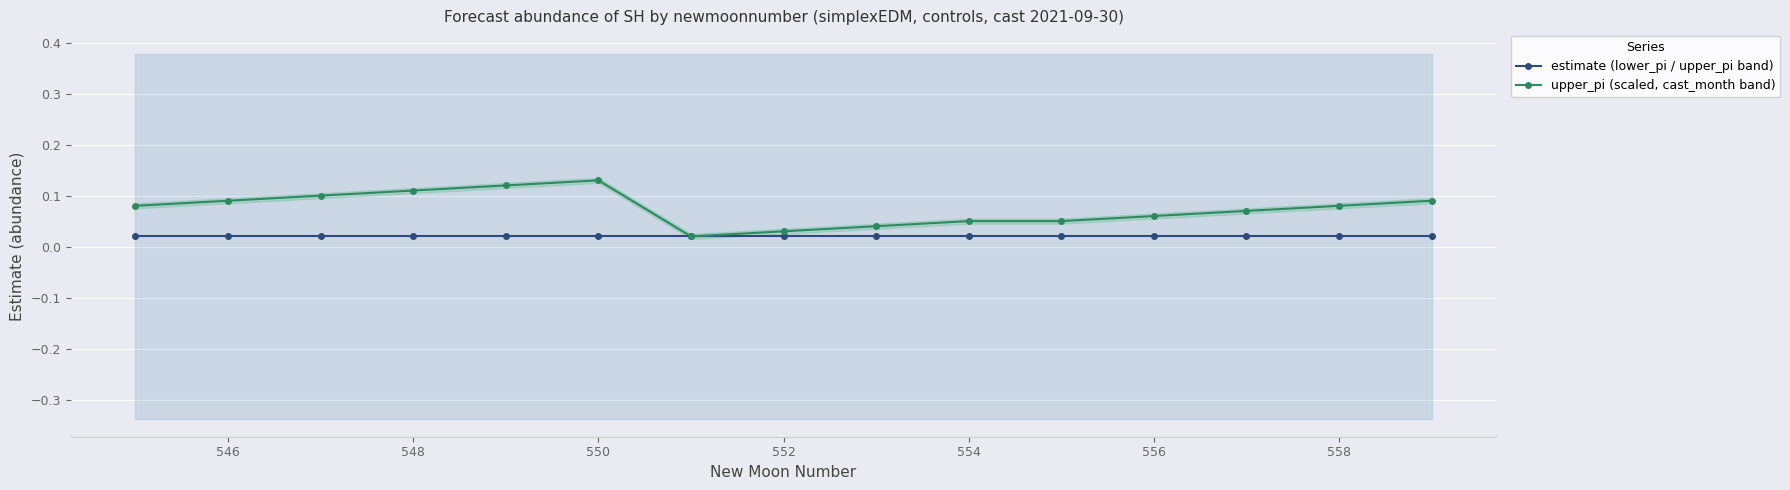

Rank the series by their maximum value, from lowest to highest.

estimate (lower_pi / upper_pi band), upper_pi (scaled, cast_month band)